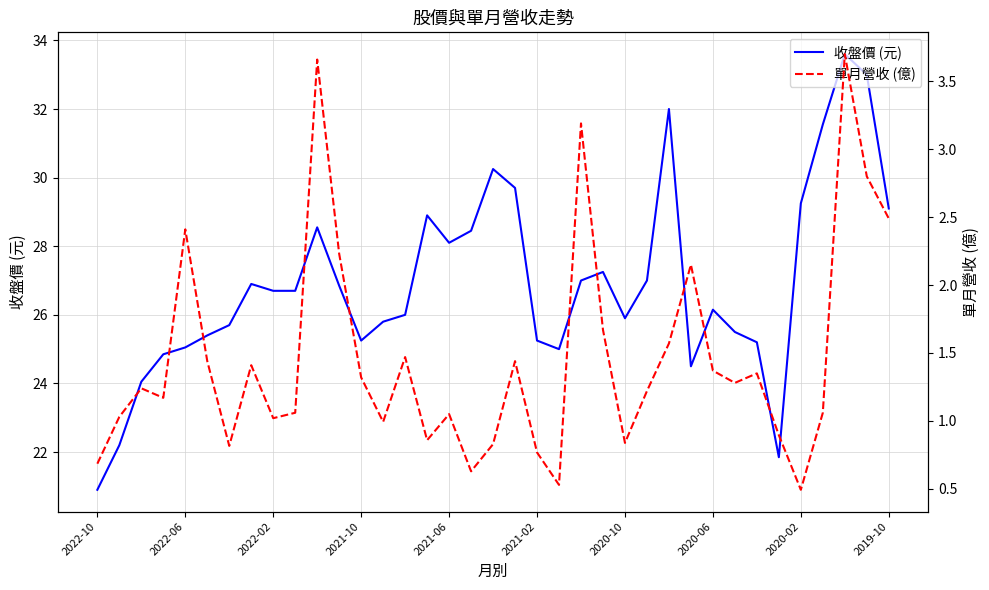

What are all the series names shown in the legend?

收盤價 (元), 單月營收 (億)